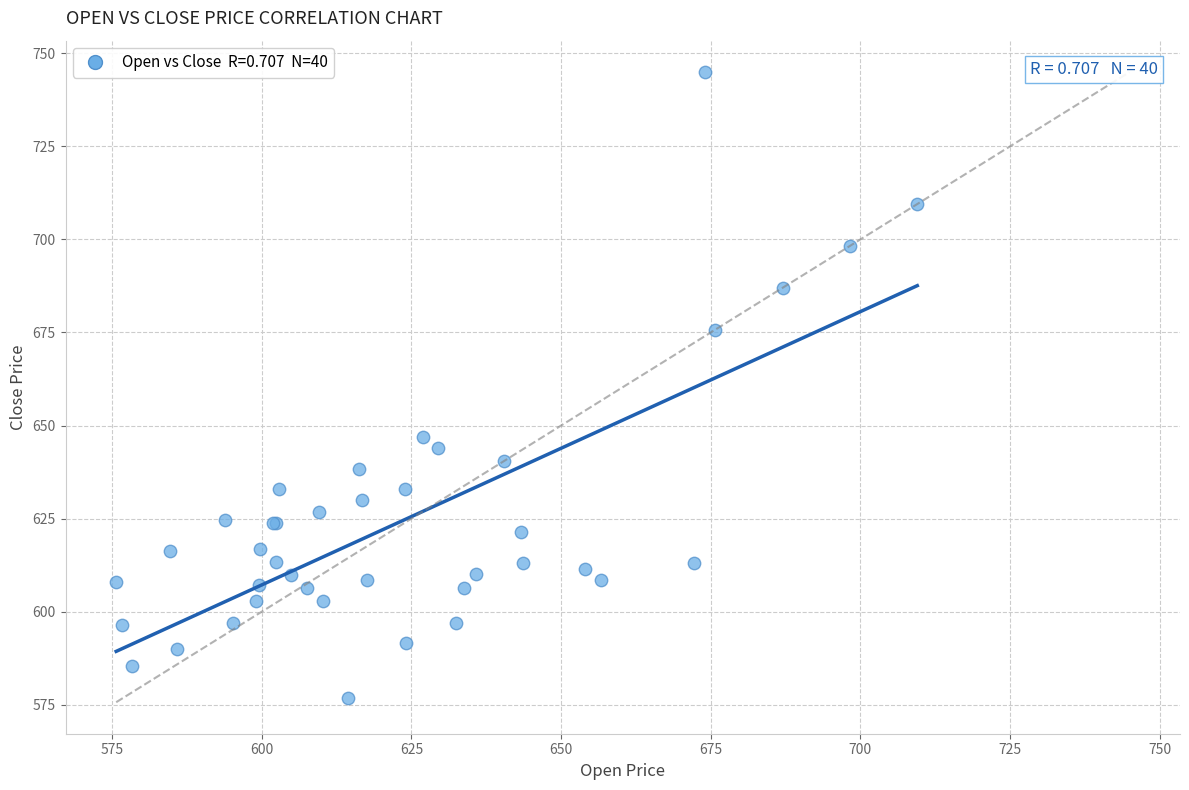

What Y value in the scatter plot is closest to 660?

646.8